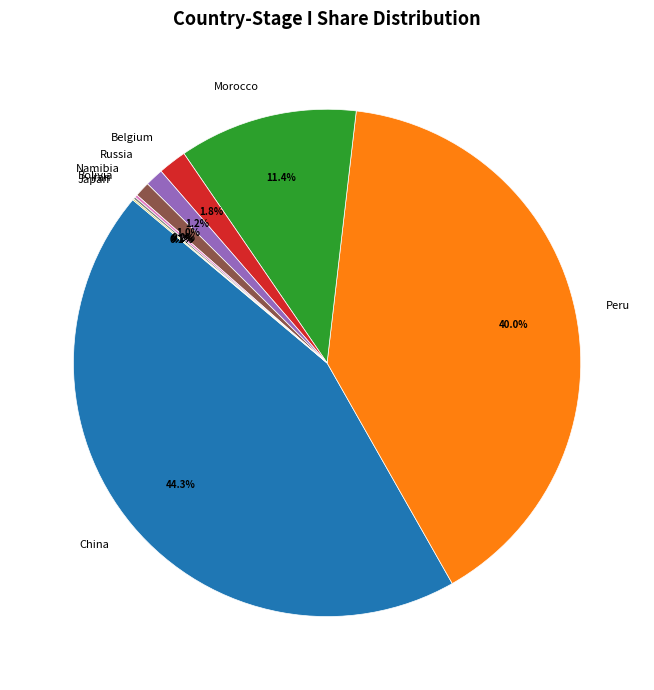

Do Russia and Belgium together represent more than half of the pie?

No